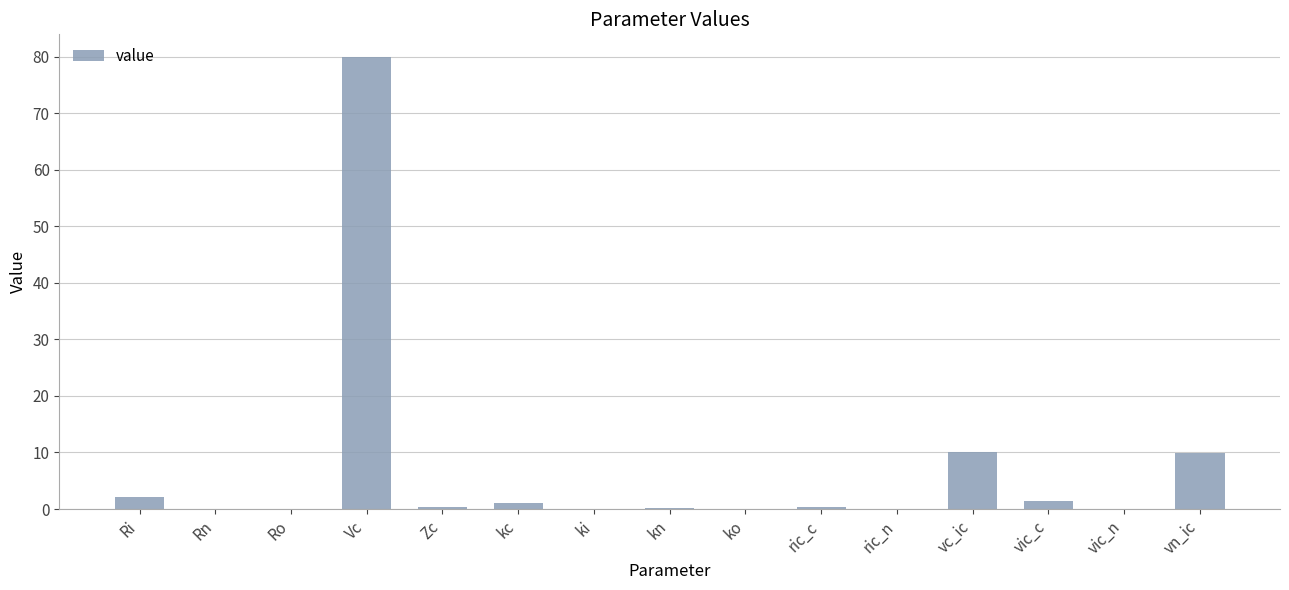

Which category has the highest value across all series?

Vc